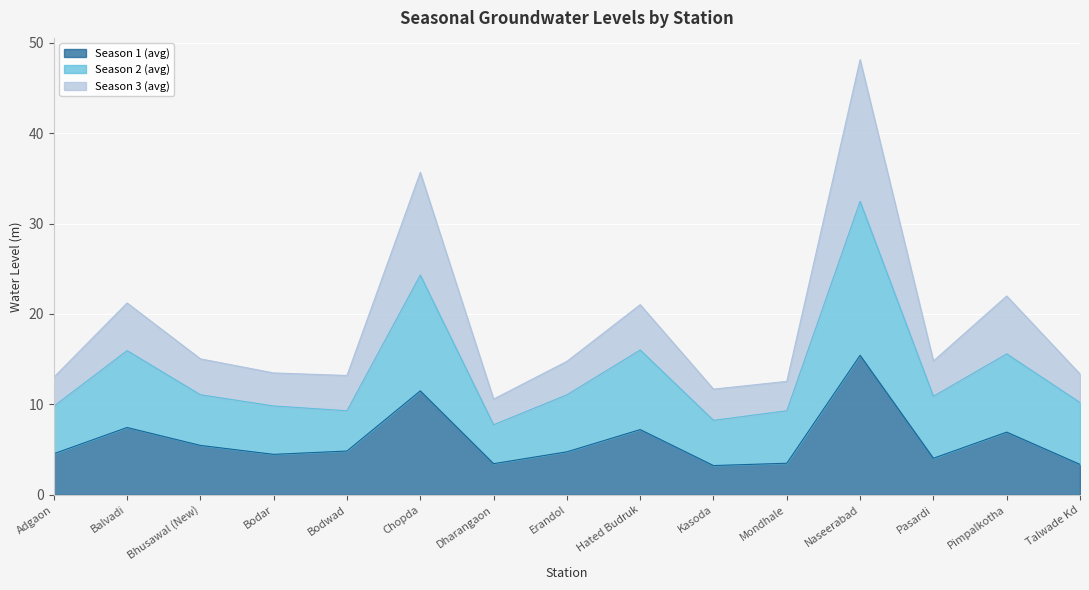

List the series in order of their peak value, lowest first.

Season 1 (avg), Season 2 (avg), Season 3 (avg)